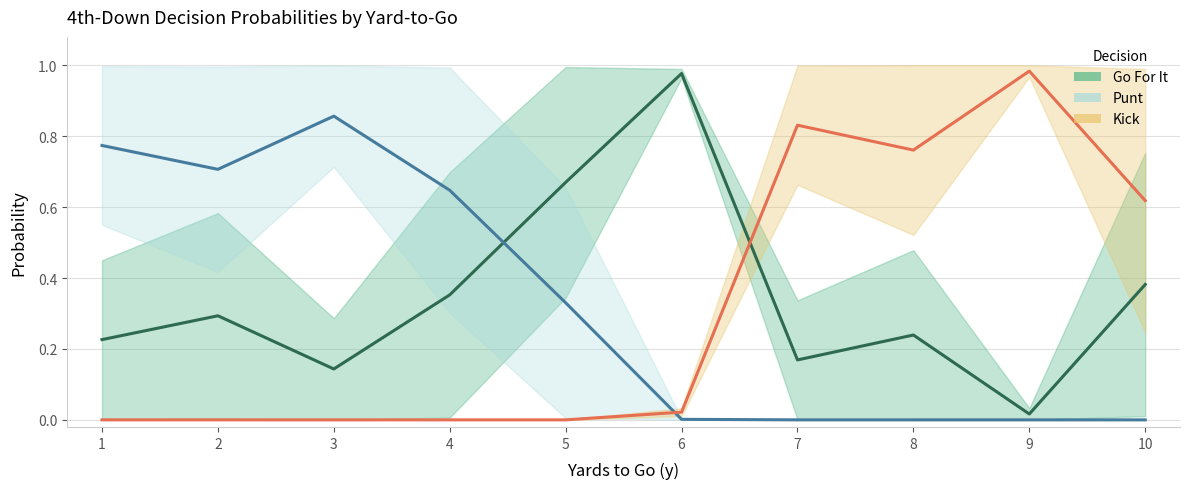

Which series ends up on top after the final intersection of Go For It and Kick?

Kick